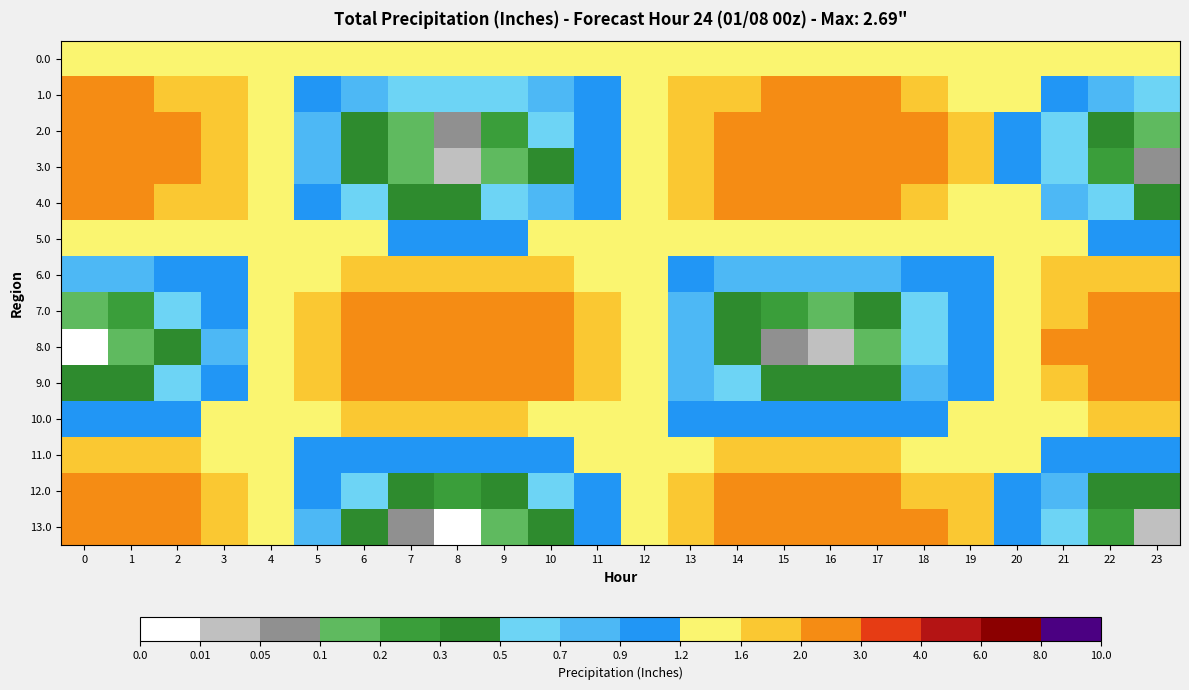

Reading left to right, extract all data points from this chart.

0.0: 0=1.3	1=1.3	2=1.3	3=1.3	4=1.3	5=1.3	6=1.3	7=1.3	8=1.3	9=1.3	10=1.3	11=1.3	12=1.3	13=1.3	14=1.3	15=1.3	16=1.3	17=1.3	18=1.3	19=1.3	20=1.3	21=1.3	22=1.3	23=1.3
1.0: 0=2.1	1=2.0	2=1.9	3=1.6	4=1.3	5=1.0	6=0.8	7=0.6	8=0.6	9=0.7	10=0.8	11=1.1	12=1.4	13=1.7	14=1.9	15=2.1	16=2.1	17=2.0	18=1.8	19=1.5	20=1.2	21=1.0	22=0.7	23=0.6
2.0: 0=2.6	1=2.5	2=2.2	3=1.8	4=1.3	5=0.8	6=0.4	7=0.2	8=0.1	9=0.2	10=0.5	11=1.0	12=1.5	13=1.9	14=2.3	15=2.5	16=2.6	17=2.4	18=2.1	19=1.7	20=1.2	21=0.7	22=0.3	23=0.1
3.0: 0=2.7	1=2.6	2=2.3	3=1.8	4=1.3	5=0.8	6=0.4	7=0.1	8=0.0	9=0.2	10=0.5	11=0.9	12=1.5	13=2.0	14=2.4	15=2.6	16=2.6	17=2.5	18=2.1	19=1.7	20=1.2	21=0.7	22=0.3	23=0.1
4.0: 0=2.3	1=2.2	2=2.0	3=1.7	4=1.3	5=1.0	6=0.7	7=0.5	8=0.4	9=0.5	10=0.8	11=1.1	12=1.4	13=1.8	14=2.0	15=2.2	16=2.2	17=2.1	18=1.9	19=1.6	20=1.2	21=0.9	22=0.6	23=0.5
5.0: 0=1.5	1=1.5	2=1.5	3=1.4	4=1.3	5=1.3	6=1.2	7=1.2	8=1.2	9=1.2	10=1.2	11=1.3	12=1.4	13=1.4	14=1.5	15=1.5	16=1.5	17=1.5	18=1.5	19=1.4	20=1.3	21=1.2	22=1.2	23=1.2
6.0: 0=0.7	1=0.8	2=0.9	3=1.1	4=1.4	5=1.6	6=1.8	7=1.9	8=1.9	9=1.9	10=1.7	11=1.5	12=1.3	13=1.1	14=0.9	15=0.8	16=0.8	17=0.8	18=1.0	19=1.2	20=1.4	21=1.7	22=1.8	23=1.9
7.0: 0=0.2	1=0.3	2=0.5	3=0.9	4=1.4	5=1.8	6=2.2	7=2.4	8=2.5	9=2.4	10=2.1	11=1.7	12=1.2	13=0.8	14=0.4	15=0.2	16=0.2	17=0.3	18=0.6	19=1.1	20=1.5	21=2.0	22=2.3	23=2.5
8.0: 0=0.0	1=0.1	2=0.4	3=0.9	4=1.4	5=1.9	6=2.3	7=2.6	8=2.7	9=2.5	10=2.2	11=1.8	12=1.2	13=0.7	14=0.3	15=0.1	16=0.0	17=0.2	18=0.5	19=1.0	20=1.5	21=2.0	22=2.4	23=2.7
9.0: 0=0.3	1=0.4	2=0.6	3=1.0	4=1.4	5=1.8	6=2.1	7=2.3	8=2.4	9=2.3	10=2.0	11=1.7	12=1.3	13=0.9	14=0.5	15=0.3	16=0.3	17=0.4	18=0.7	19=1.1	20=1.5	21=1.9	22=2.2	23=2.4
10.0: 0=1.0	1=1.0	2=1.1	3=1.2	4=1.4	5=1.5	6=1.6	7=1.7	8=1.7	9=1.7	10=1.6	11=1.5	12=1.3	13=1.2	14=1.1	15=1.0	16=1.0	17=1.0	18=1.1	19=1.3	20=1.4	21=1.5	22=1.6	23=1.7
11.0: 0=1.8	1=1.7	2=1.6	3=1.5	4=1.3	5=1.2	6=1.0	7=1.0	8=0.9	9=1.0	10=1.1	11=1.2	12=1.4	13=1.5	14=1.7	15=1.7	16=1.8	17=1.7	18=1.6	19=1.5	20=1.3	21=1.1	22=1.0	23=0.9
12.0: 0=2.4	1=2.3	2=2.1	3=1.7	4=1.3	5=0.9	6=0.6	7=0.3	8=0.3	9=0.4	10=0.6	11=1.0	12=1.4	13=1.8	14=2.2	15=2.4	16=2.4	17=2.3	18=2.0	19=1.6	20=1.2	21=0.8	22=0.5	23=0.3
13.0: 0=2.7	1=2.6	2=2.3	3=1.8	4=1.3	5=0.8	6=0.4	7=0.1	8=0.0	9=0.1	10=0.5	11=0.9	12=1.5	13=2.0	14=2.4	15=2.6	16=2.7	17=2.5	18=2.2	19=1.7	20=1.1	21=0.6	22=0.3	23=0.0